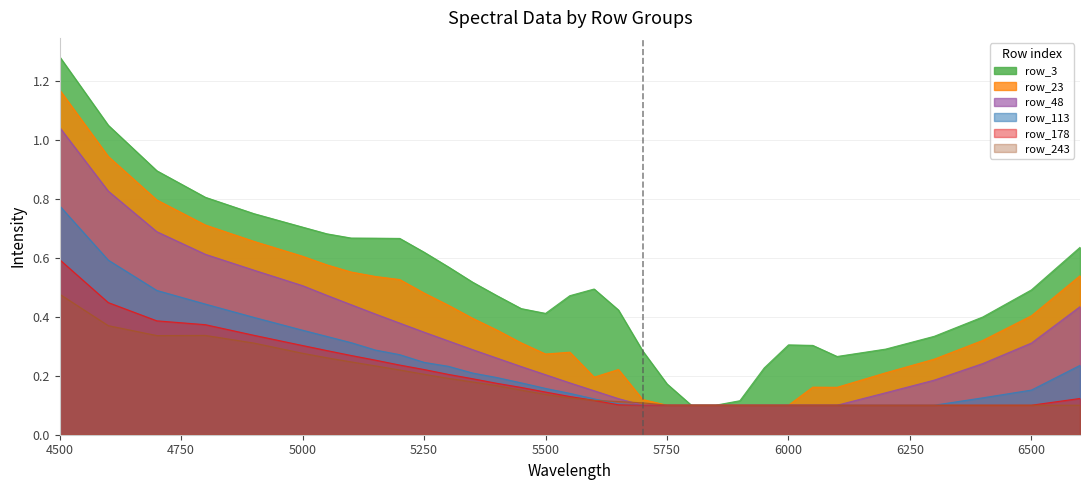

Reading left to right, what are all the values shown in this chart?

row_3: 1.3	1.0	0.9	0.8	0.7	0.7	0.7	0.7	0.7	0.7	0.6	0.6	0.5	0.5	0.4	0.4	0.5	0.5	0.4	0.3	0.2	0.1	0.1	0.1	0.2	0.3	0.3	0.3	0.3	0.3	0.4	0.5	0.6
row_23: 1.2	0.9	0.8	0.7	0.7	0.6	0.6	0.6	0.5	0.5	0.5	0.4	0.4	0.4	0.3	0.3	0.3	0.2	0.2	0.1	0.1	0.1	0.1	0.1	0.1	0.1	0.2	0.2	0.2	0.3	0.3	0.4	0.5
row_48: 1.0	0.8	0.7	0.6	0.6	0.5	0.5	0.4	0.4	0.4	0.3	0.3	0.3	0.3	0.2	0.2	0.2	0.1	0.1	0.1	0.1	0.1	0.1	0.1	0.1	0.1	0.1	0.1	0.1	0.2	0.2	0.3	0.4
row_113: 0.8	0.6	0.5	0.4	0.4	0.4	0.3	0.3	0.3	0.3	0.2	0.2	0.2	0.2	0.2	0.2	0.1	0.1	0.1	0.1	0.1	0.1	0.1	0.1	0.1	0.1	0.1	0.1	0.1	0.1	0.1	0.2	0.2
row_178: 0.6	0.4	0.4	0.4	0.3	0.3	0.3	0.3	0.3	0.2	0.2	0.2	0.2	0.2	0.2	0.1	0.1	0.1	0.1	0.1	0.1	0.1	0.1	0.1	0.1	0.1	0.1	0.1	0.1	0.1	0.1	0.1	0.1
row_243: 0.5	0.4	0.3	0.3	0.3	0.3	0.3	0.2	0.2	0.2	0.2	0.2	0.2	0.2	0.2	0.1	0.1	0.1	0.1	0.1	0.1	0.1	0.1	0.1	0.1	0.1	0.1	0.1	0.1	0.1	0.1	0.1	0.1